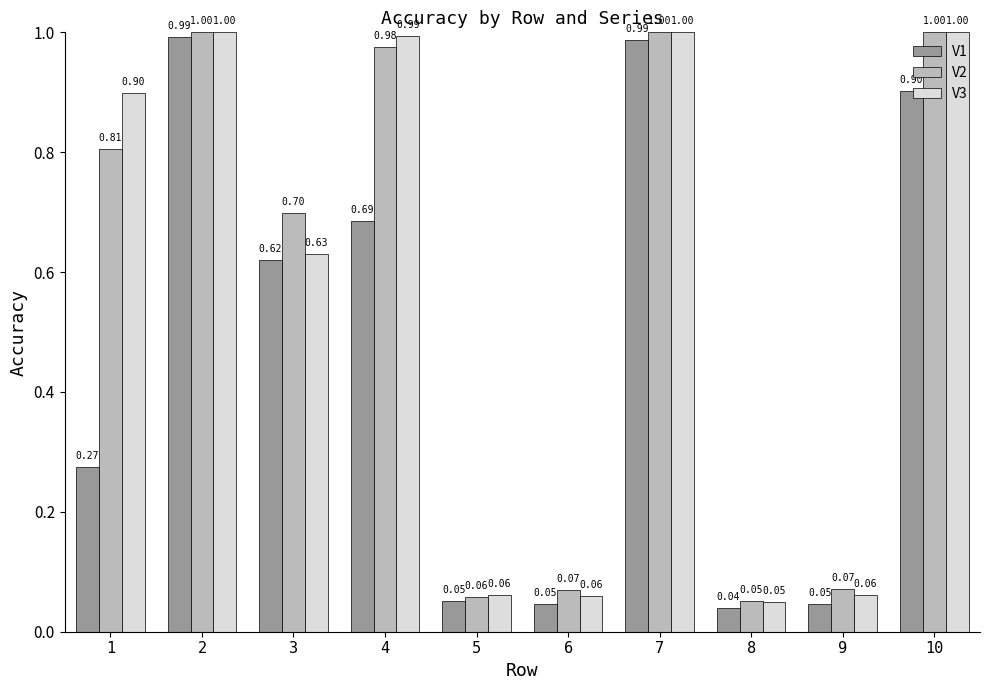

Is it true that V3 equals 0.3 at 2?

False